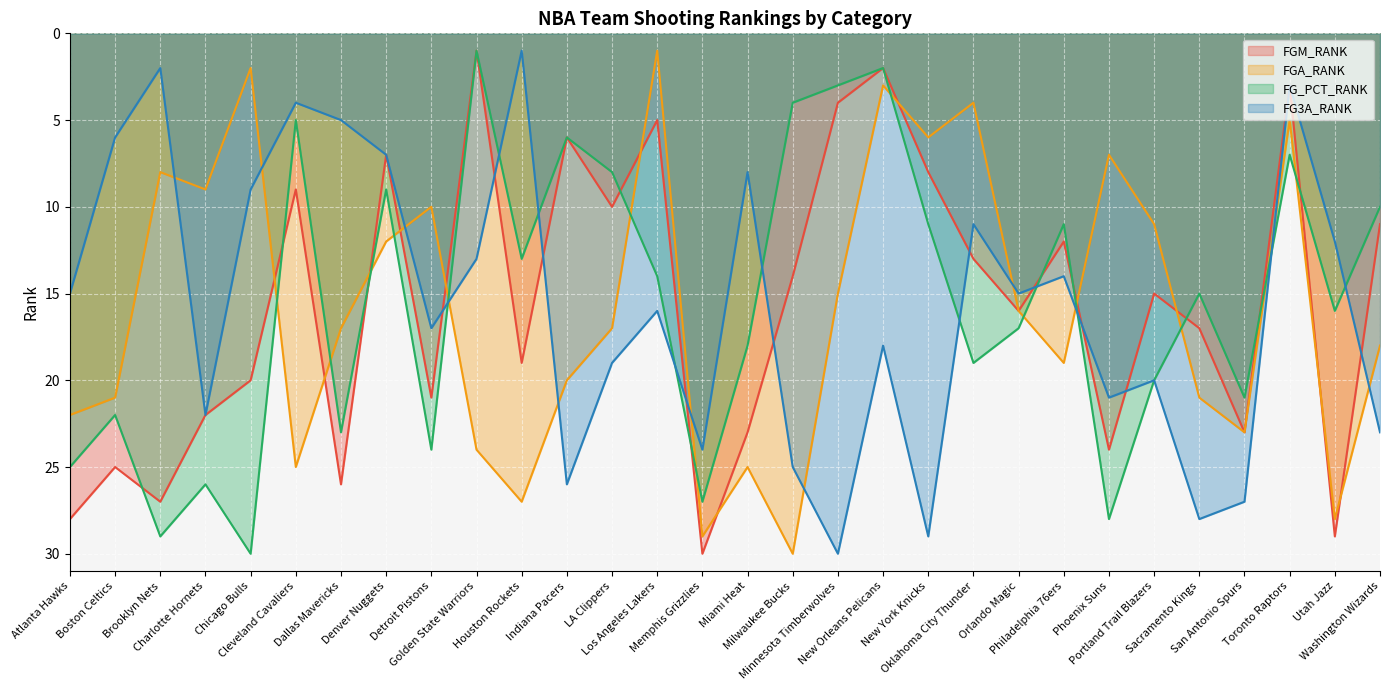

Where is the first local maximum for FGA_RANK?

Charlotte Hornets